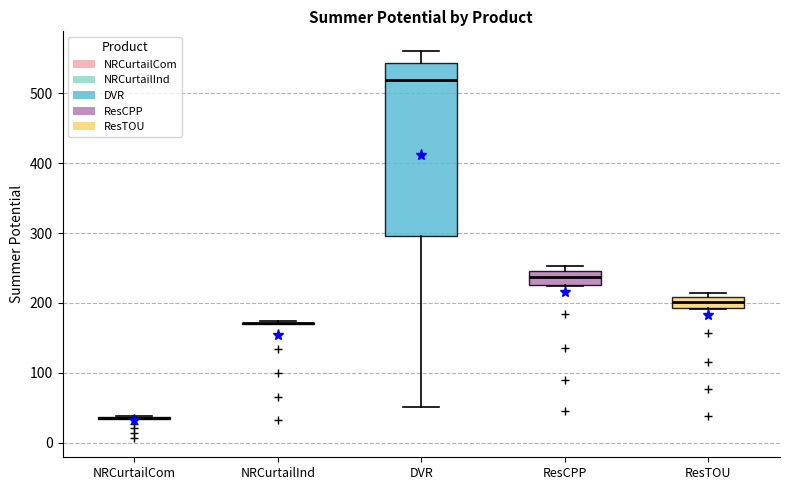

Where is the upper edge of the box for ResTOU on the y-axis? The values are not printed on the chart, so give them approximately, as read against the axis.

210